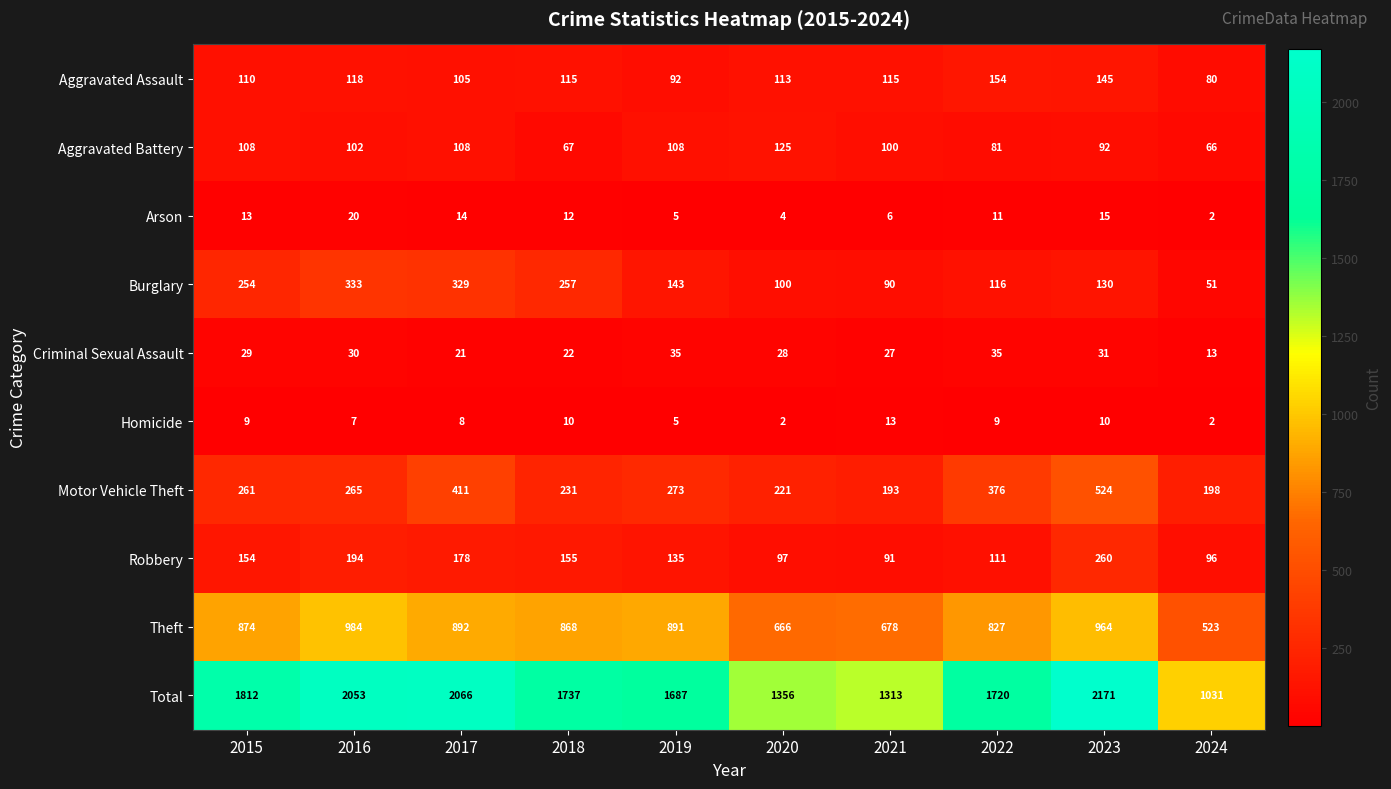

Is it true that Aggravated Battery equals 108 at 2017?

True